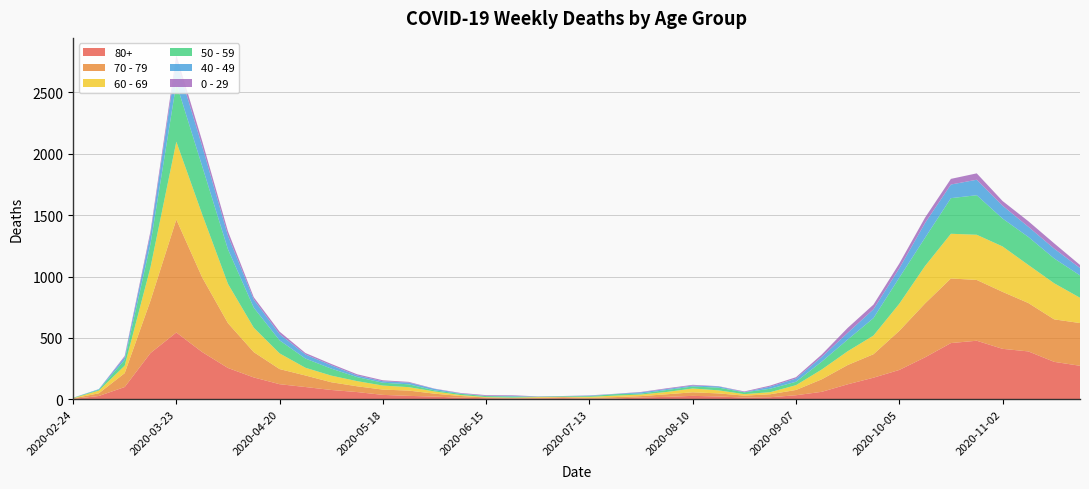

Reading right to left, transcribe all the data shown in this chart.

80+: 273	305	390	411	477	458	342	239	176	122	61	33	17	14	23	28	20	15	7	5	9	7	6	9	13	22	28	36	59	76	100	123	178	255	385	544	377	100	27	3
70 - 79: 348	346	394	464	495	526	439	318	191	157	102	43	24	16	25	29	21	11	11	7	8	5	5	6	14	24	43	43	47	63	94	123	206	365	608	920	427	113	22	4
60 - 69: 206	294	310	370	368	364	305	221	152	112	80	39	17	12	25	31	19	13	12	8	3	6	3	3	8	18	28	33	42	54	63	128	199	320	514	634	272	61	22	2
50 - 59: 182	202	228	227	322	290	230	212	142	95	64	28	28	15	22	16	16	8	12	6	5	3	9	8	10	9	23	23	33	57	75	106	163	281	392	475	190	48	7	3
40 - 49: 60	80	83	105	126	111	120	76	72	55	38	26	17	2	10	8	8	10	2	4	1	1	5	2	3	12	14	12	13	27	33	51	66	111	163	183	79	21	5	0
0 - 29: 25	43	45	38	52	46	44	39	38	40	20	11	9	5	2	6	6	3	1	2	1	2	5	6	4	2	6	8	10	11	12	20	19	36	42	47	25	10	0	1